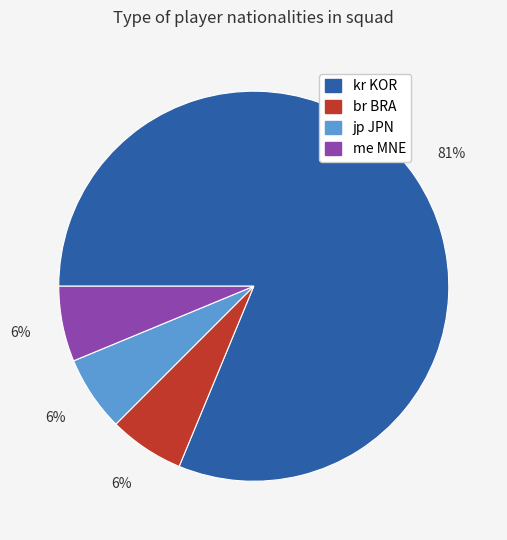

Which slice represents more than half of the pie?

kr KOR